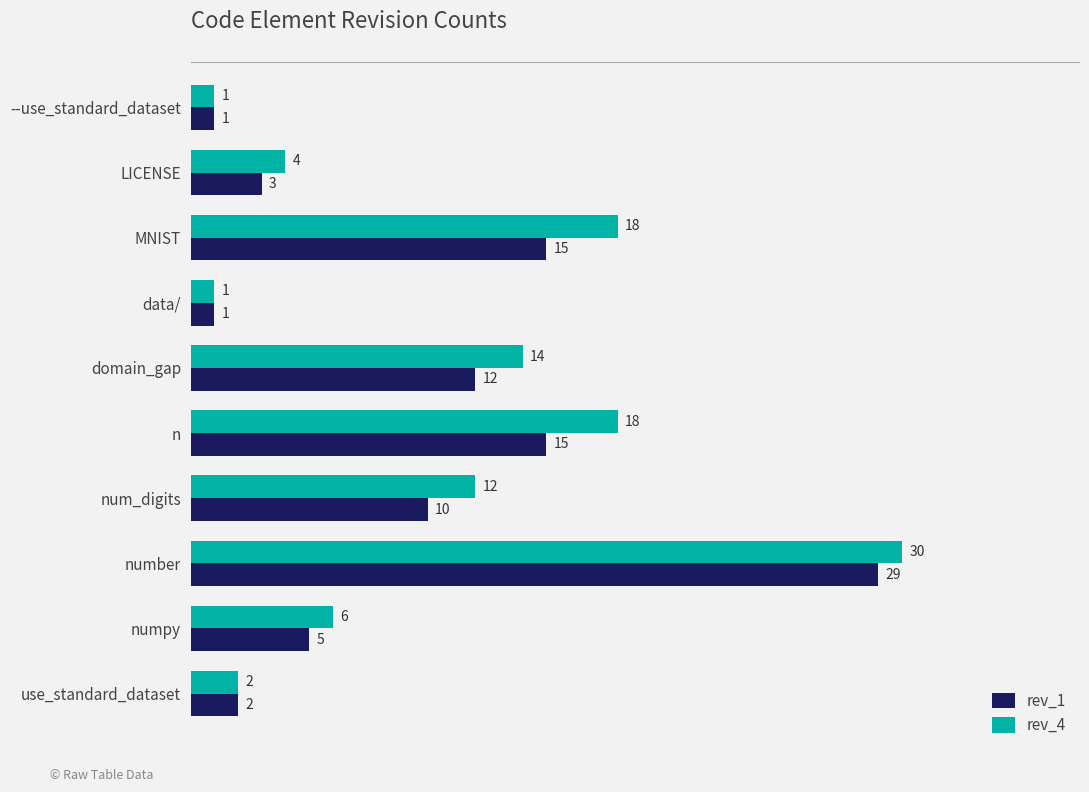

At how many categories does at least one series exceed 10?

5